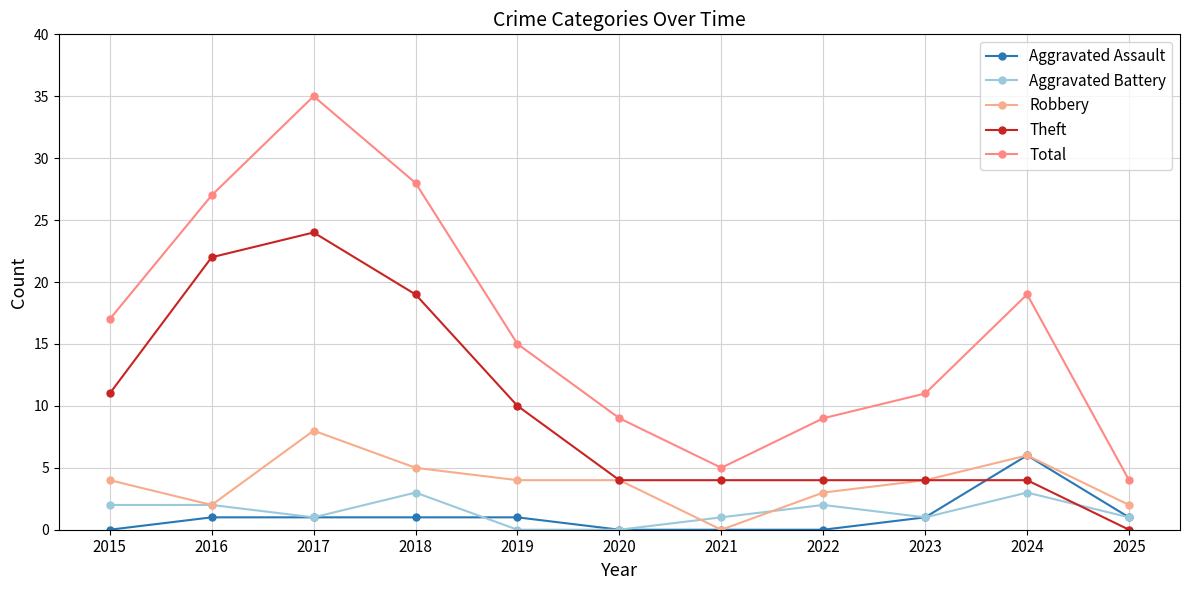

Is this an area chart (filled region under the line)?

No